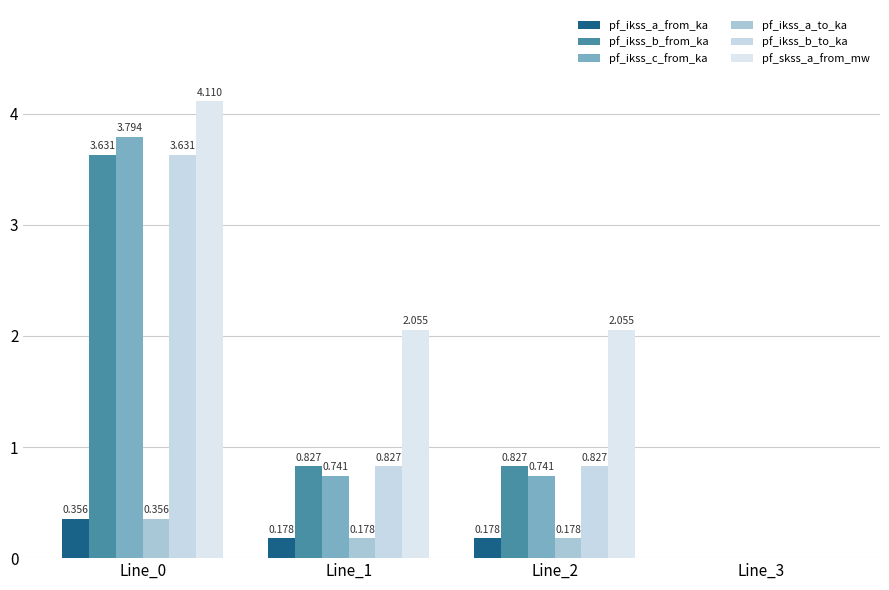

How many positive values does the pf_ikss_c_from_ka series have?

3